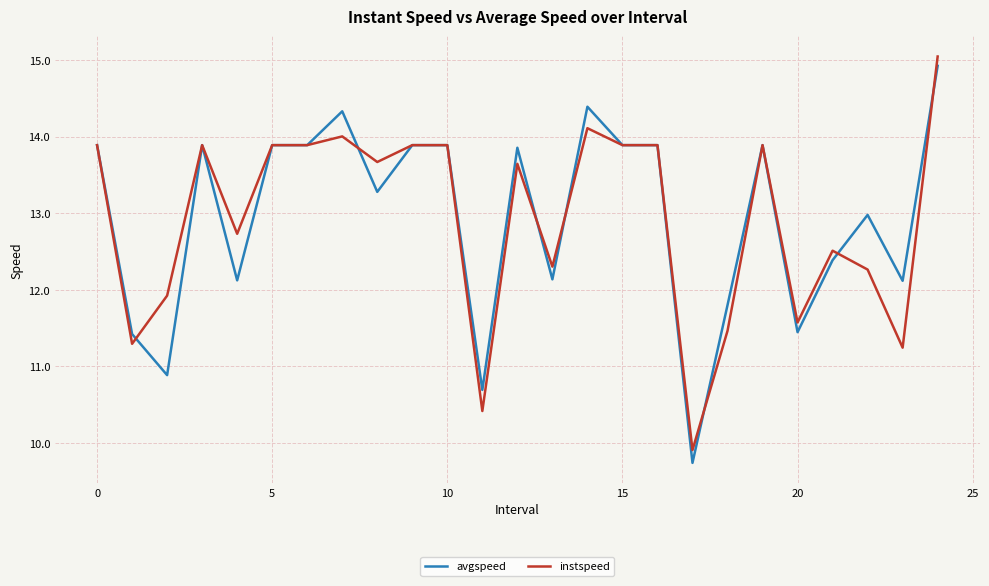

Does the chart have visible grid lines?

Yes